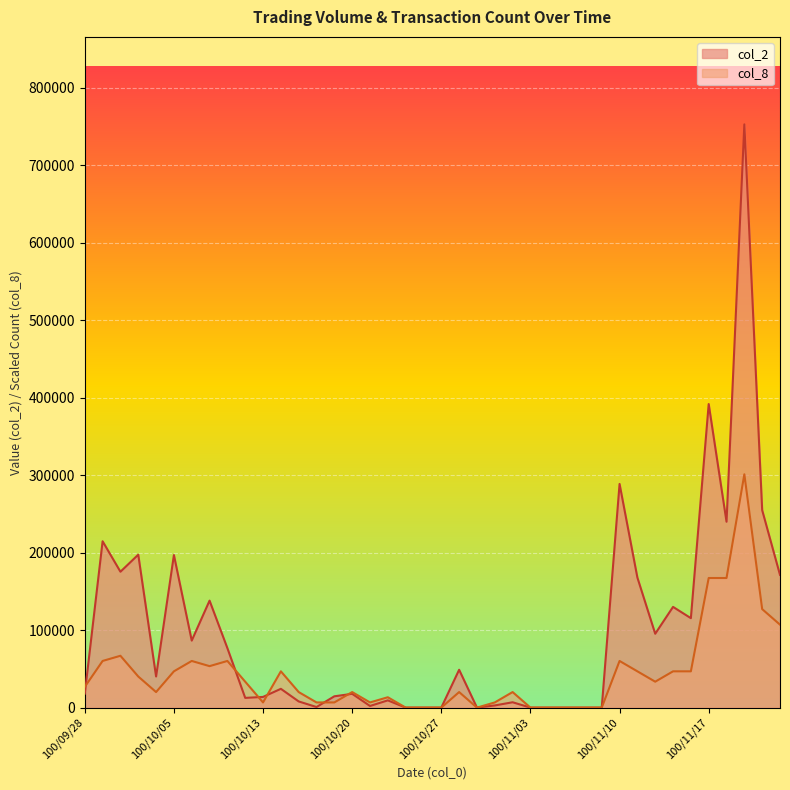

At which label does col_8 reach its minimum?

100/10/25